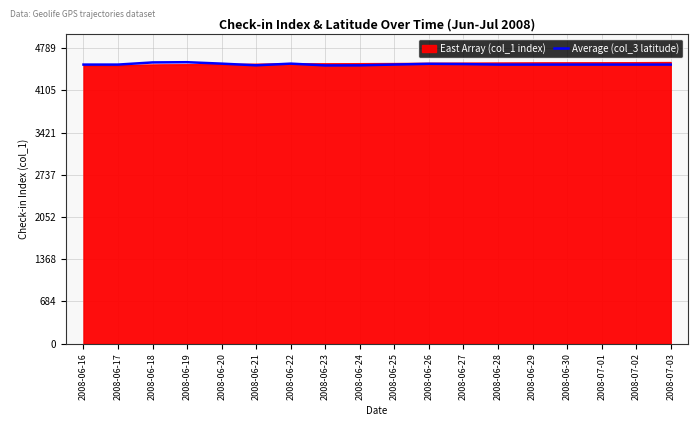

What is the total value across all series at 2008-07-01?

9079.5